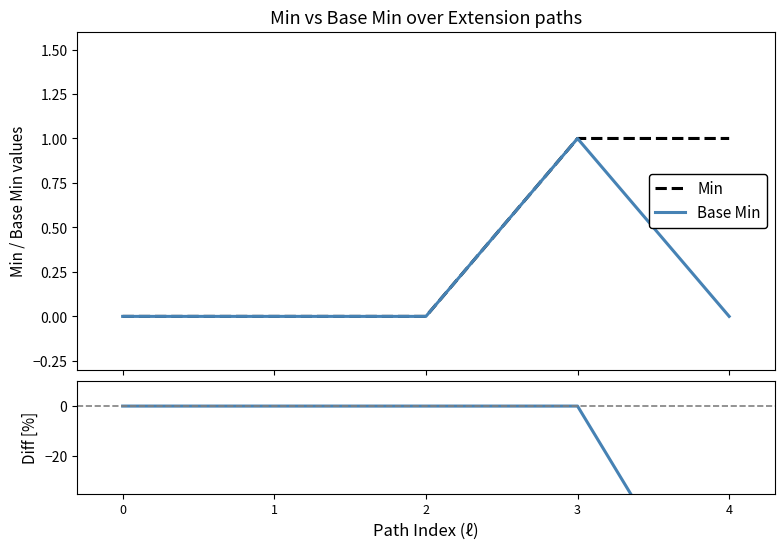

At how many categories does at least one series exceed -84?

5